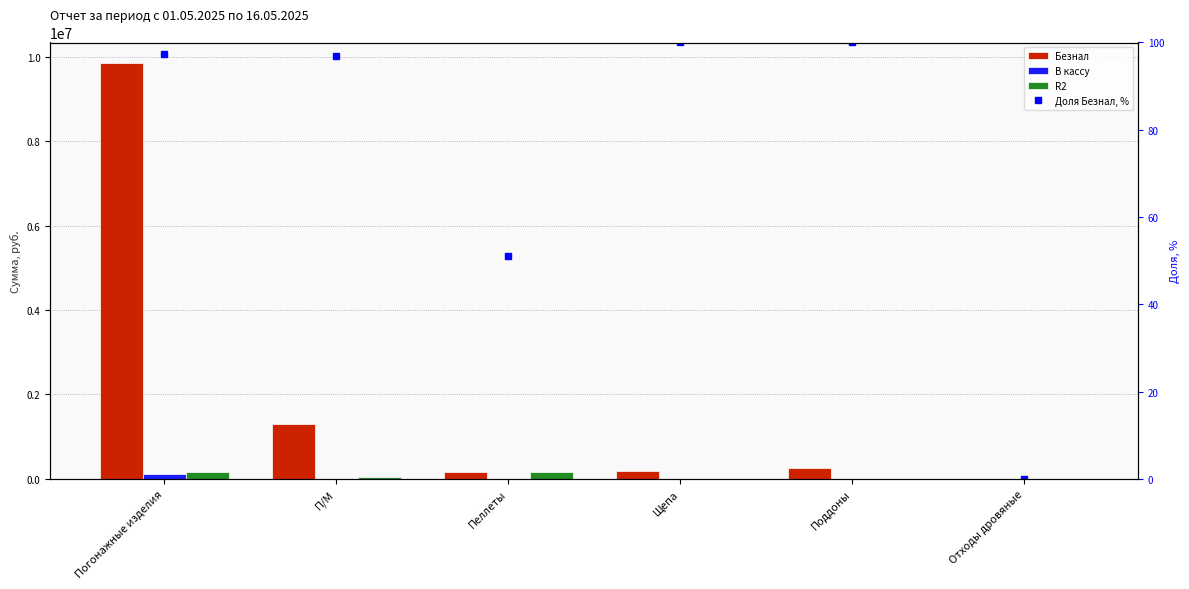

Rank the categories by Доля Безнал, % value from lowest to highest.

Отходы дровяные, Пеллеты, П/М, Погонажные изделия, Щепа, Поддоны